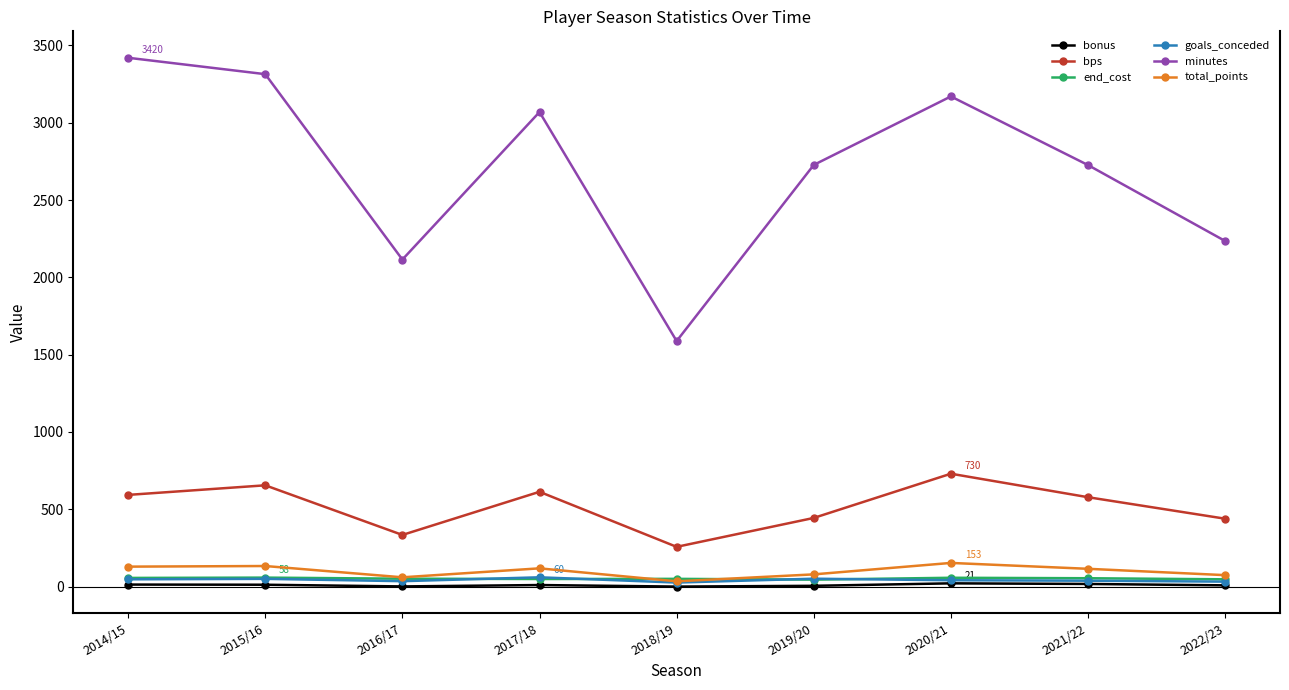

At which label does minutes reach its minimum?

2018/19